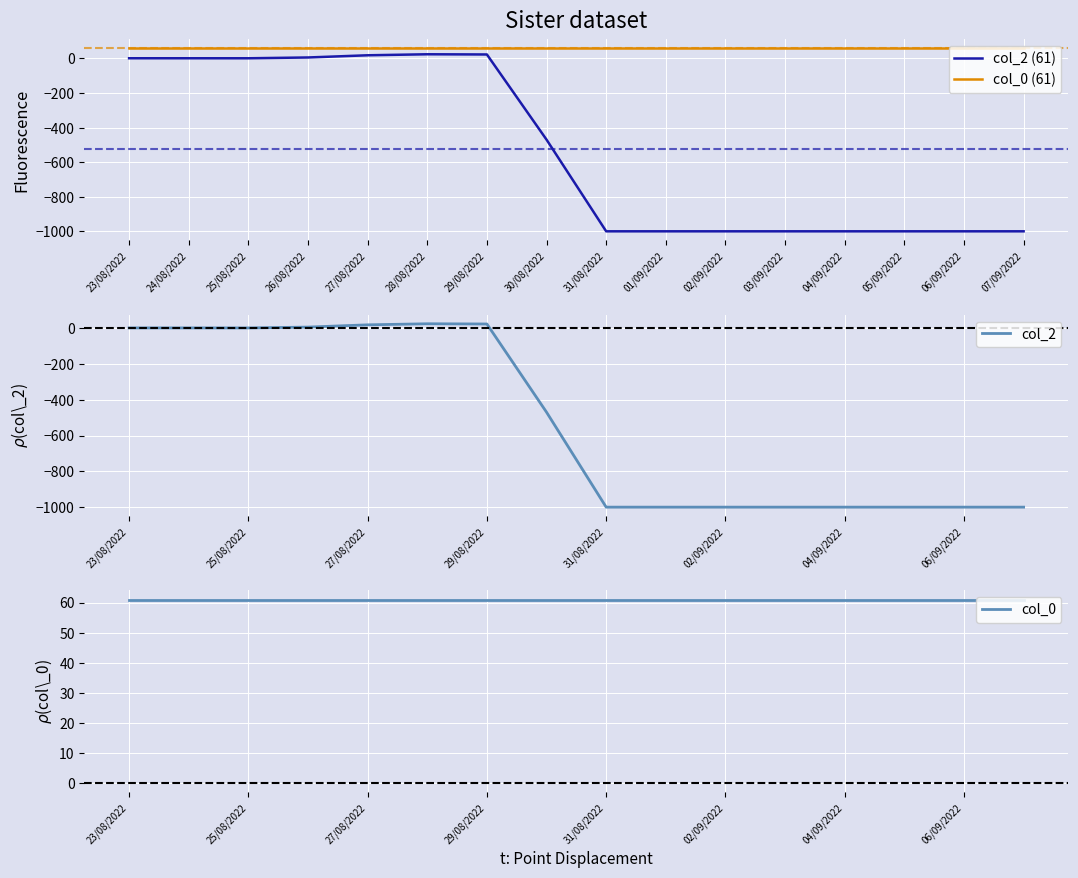

Rank the categories by col_0 value from highest to lowest.

23/08/2022, 24/08/2022, 25/08/2022, 26/08/2022, 27/08/2022, 28/08/2022, 29/08/2022, 30/08/2022, 31/08/2022, 01/09/2022, 02/09/2022, 03/09/2022, 04/09/2022, 05/09/2022, 06/09/2022, 07/09/2022